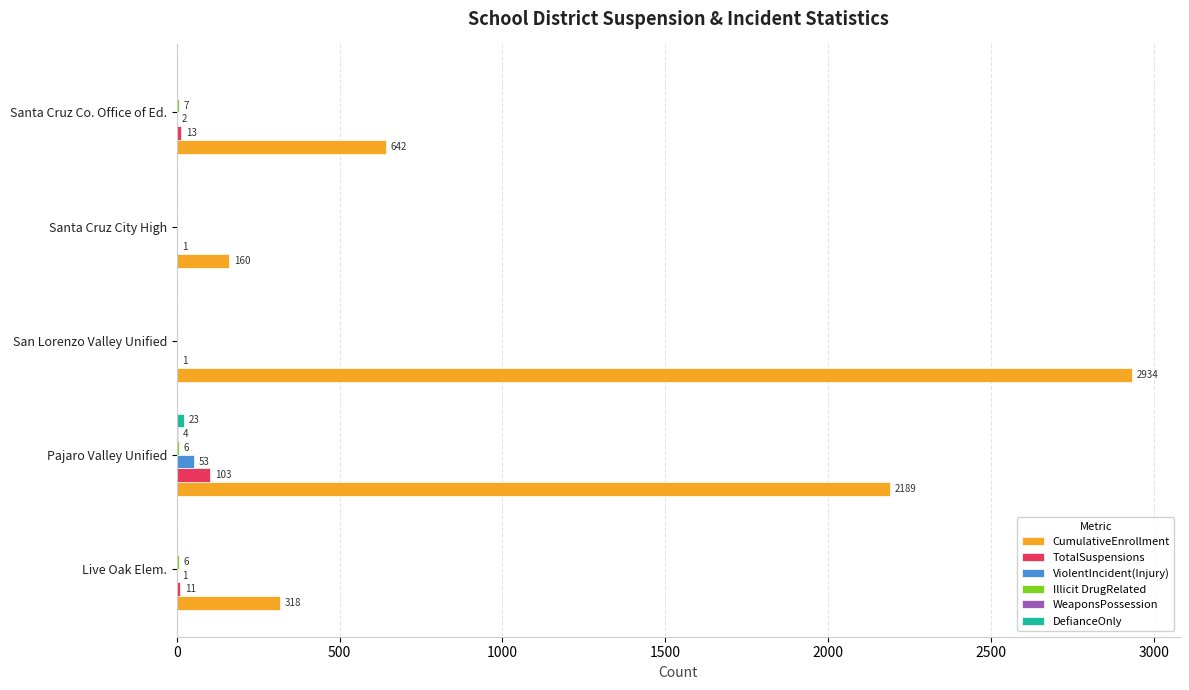

Which series has the largest total across all categories?

CumulativeEnrollment